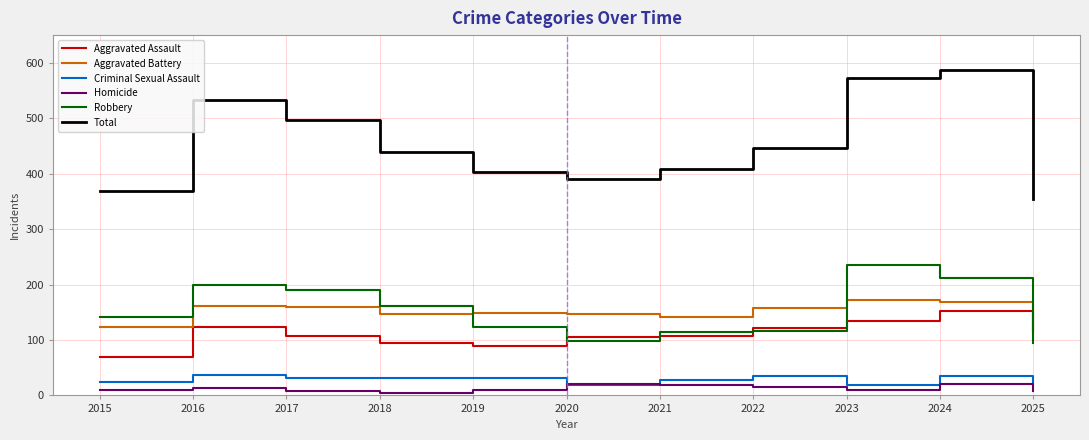

What is the difference between the highest and lowest values at 2021?

391